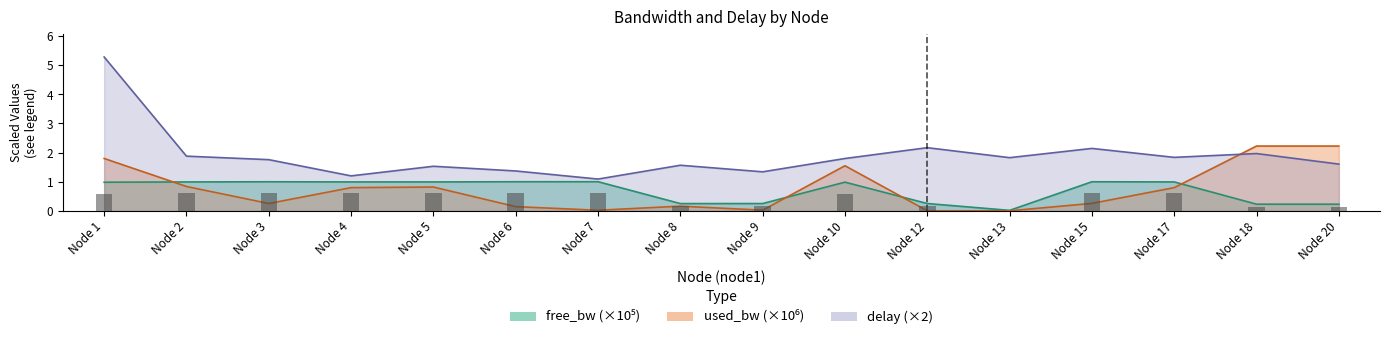

What is the average value of the delay series?

1.9